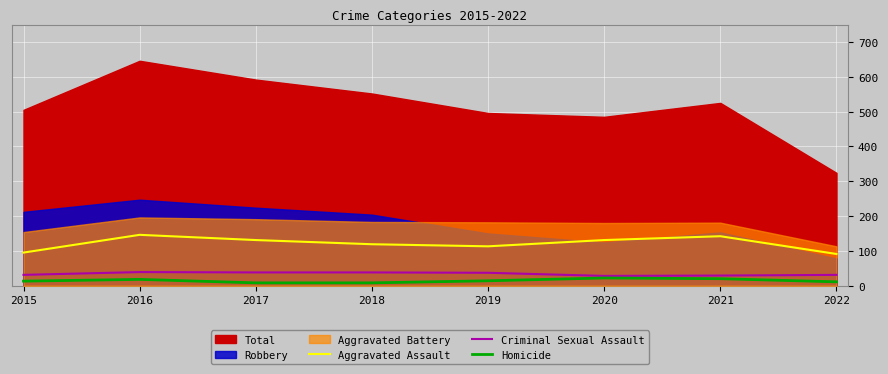

What is the sum of the Criminal Sexual Assault values at 2019 and 2017?

75